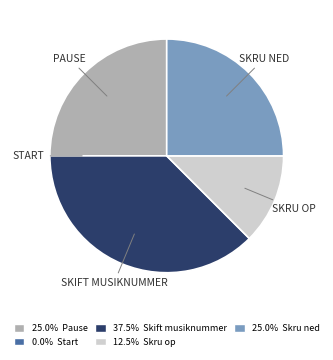

Approximately how many times larger is the value at 12.5% Skru op compared to 37.5% Skift musiknummer?

0.3